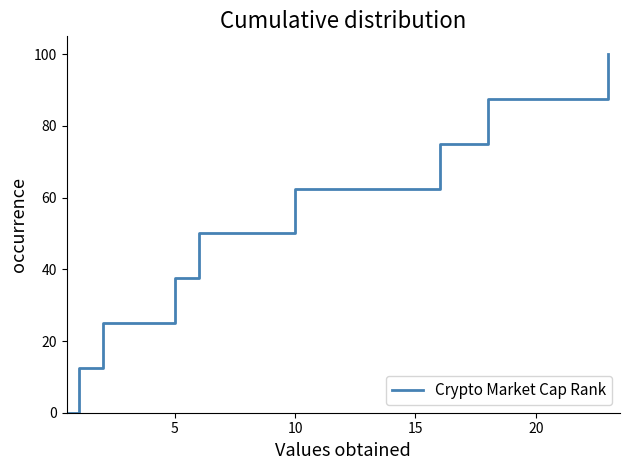

What is the difference between the maximum and minimum values?

100.0